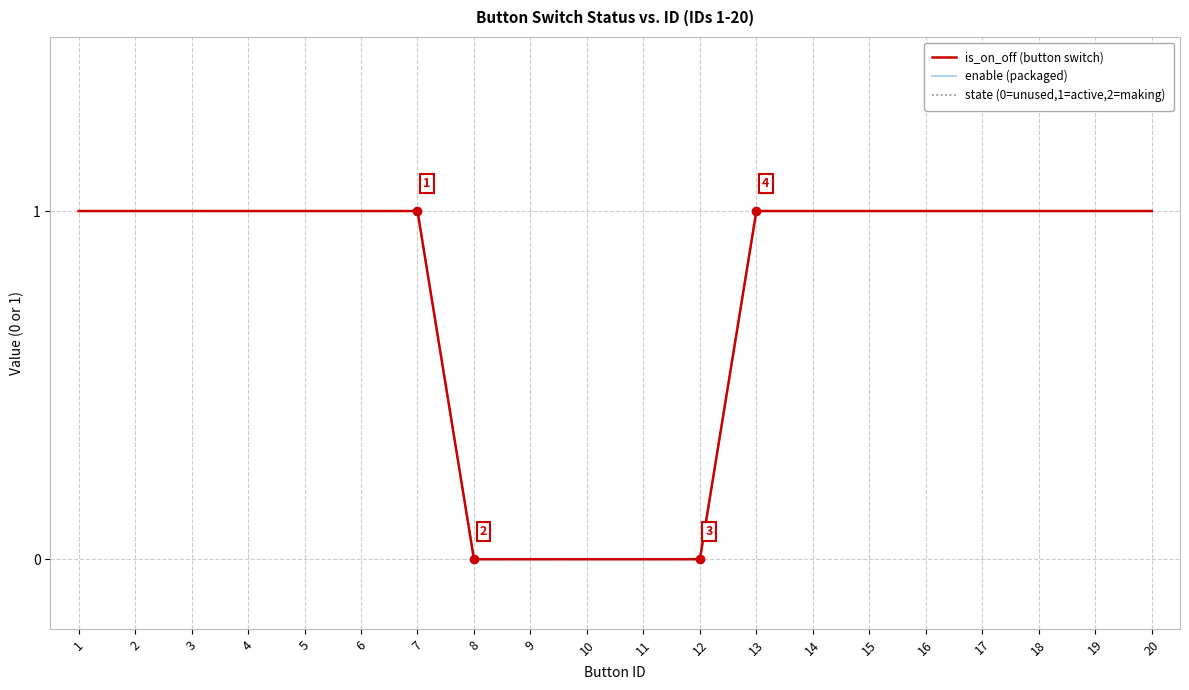

True or false: enable (packaged) and state (0=unused,1=active,2=making) intersect in this chart.

False